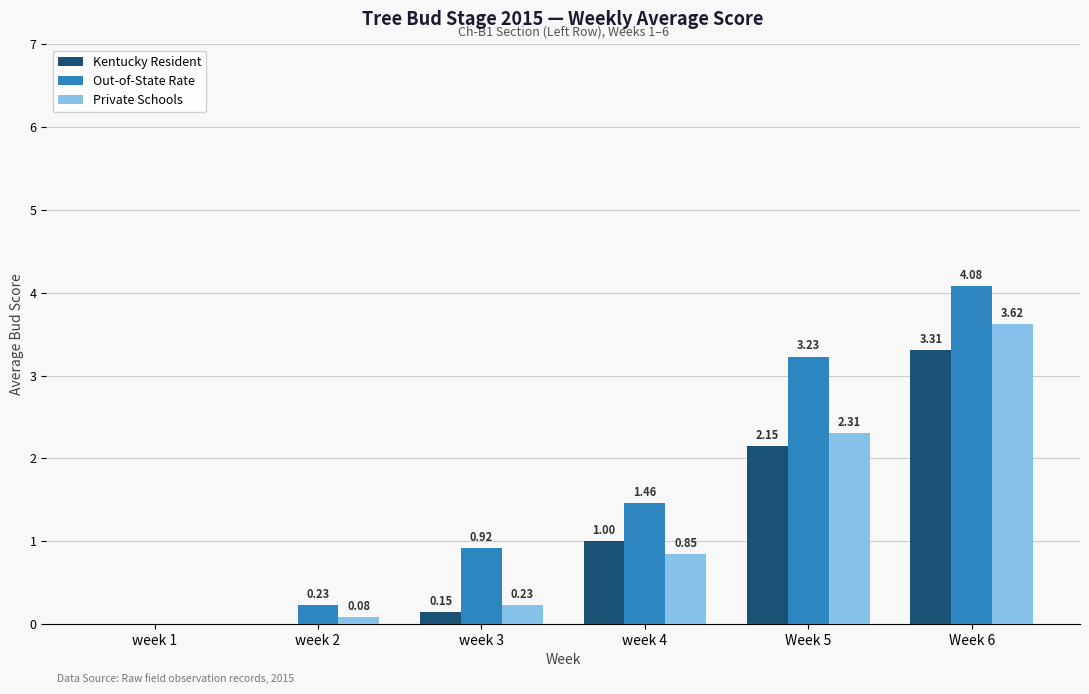

What is the sum of the Private Schools values at week 3 and week 4?

1.1